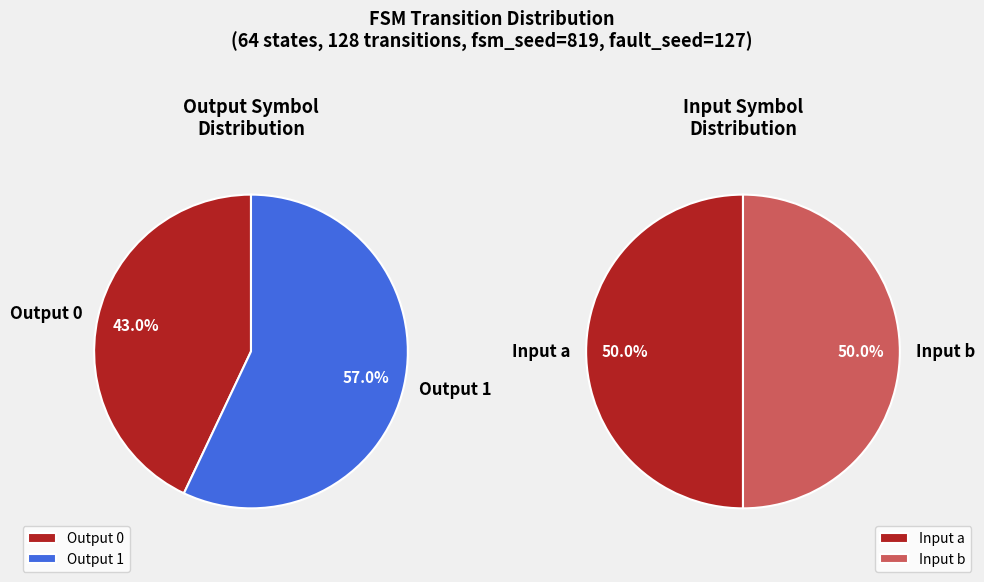

True or false: 4 accounts for 20% of the total.

False